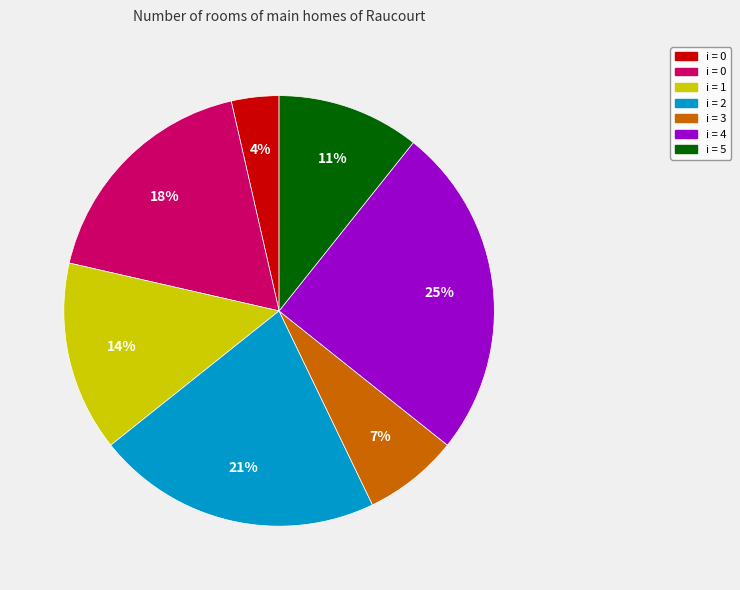

To the nearest percent, what is the average slice percentage?

14%